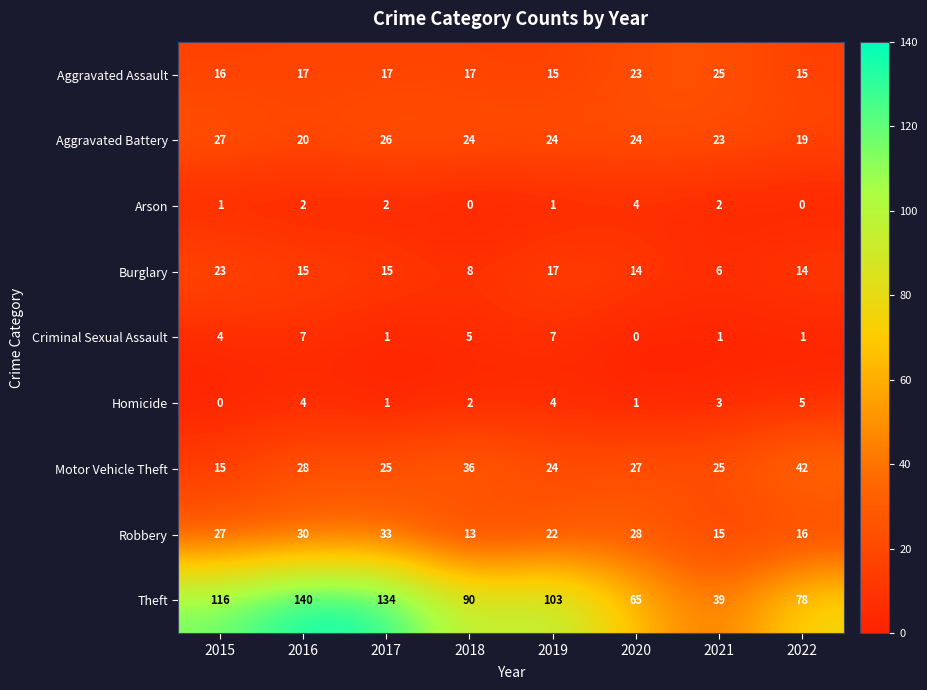

What is the difference between the second highest and minimum values in the Burglary series?

11